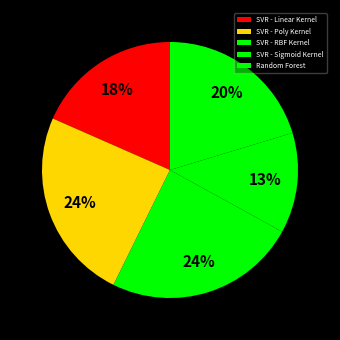

To the nearest percent, what percentage of the pie is SVR - Poly Kernel?

24%